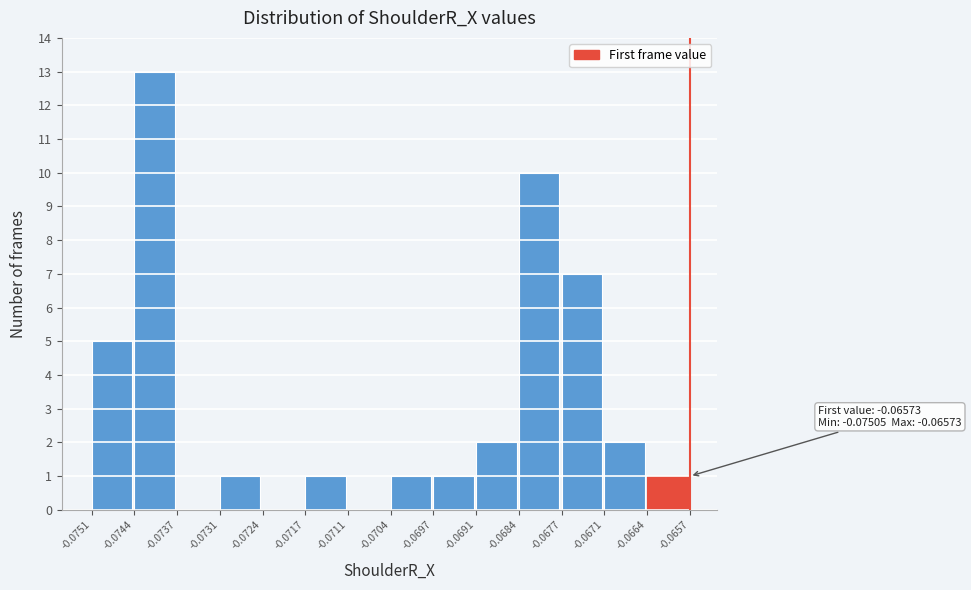

Over which range of the x-axis is the bar tallest?

-0.0744 to -0.0737